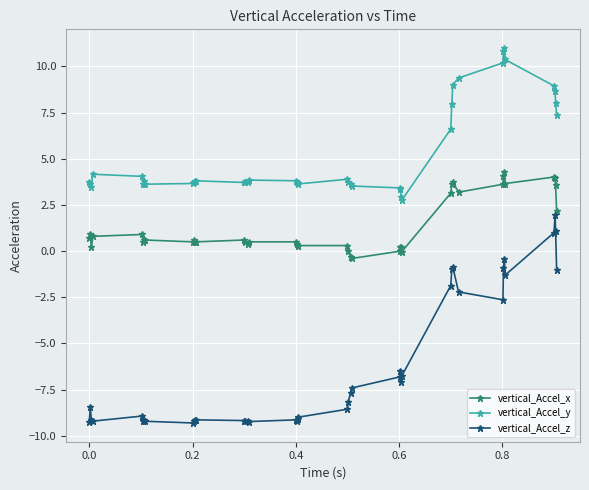

Is this an area chart (filled region under the line)?

No